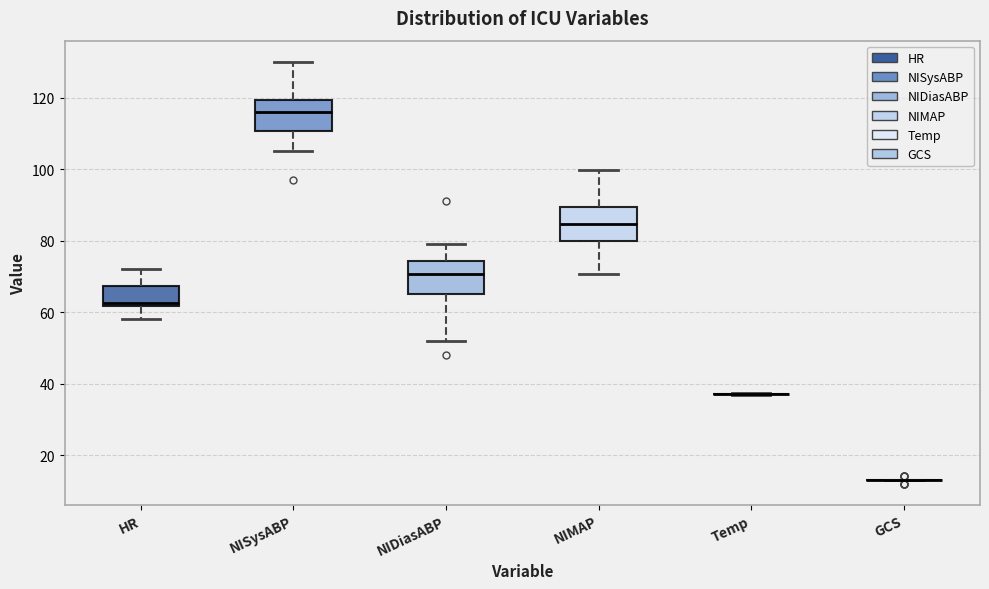

Reading left to right, transcribe this box plot: for each box, give where its median line is, the range the box spans, and where its two whiskers end, as read against the y-axis. The values are not printed on the chart, so give them approximately, as read against the axis.

HR: median 62 (just above the box's lower edge), box 62 to 68, whiskers 58 to 72
NISysABP: median 116, box 110 to 120, whiskers 106 to 130
NIDiasABP: median 70, box 66 to 74, whiskers 52 to 80
NIMAP: median 84, box 80 to 90, whiskers 70 to 100
Temp: box collapsed to a line at 38, whiskers 36 to 38
GCS: box collapsed to a line at 14, whiskers 14 to 14